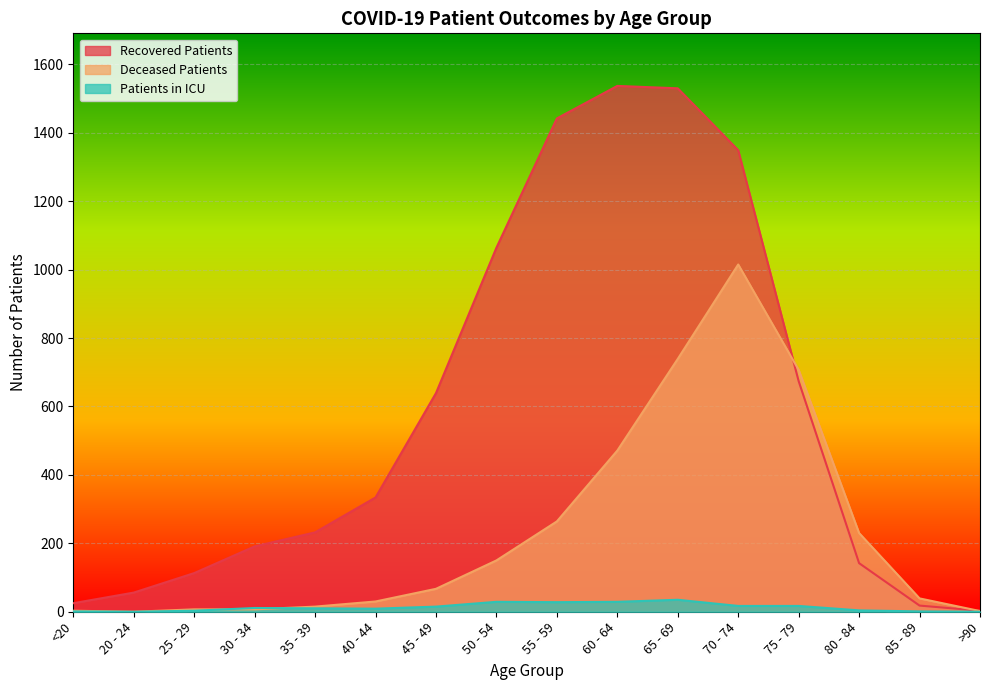

At which category does the chart reach its peak across all series?

60 - 64